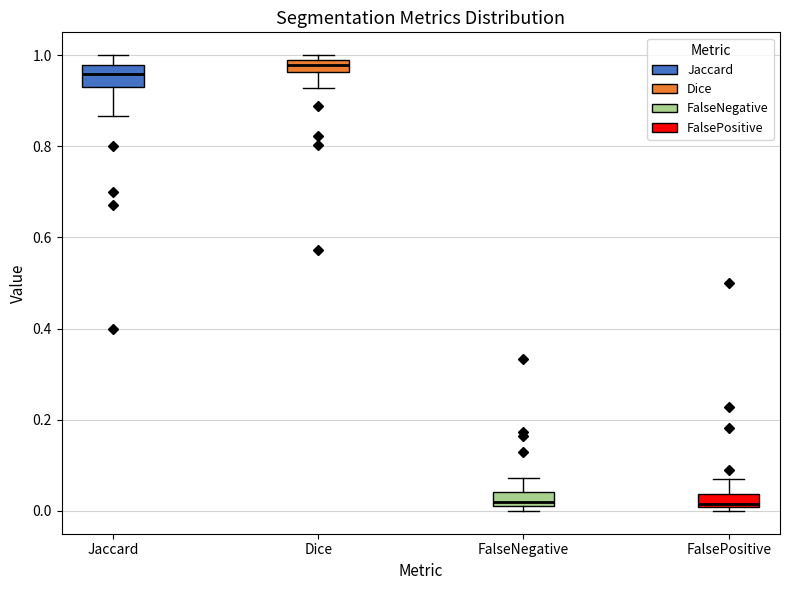

Where is the upper edge of the box for Dice on the y-axis? The values are not printed on the chart, so give them approximately, as read against the axis.

0.98